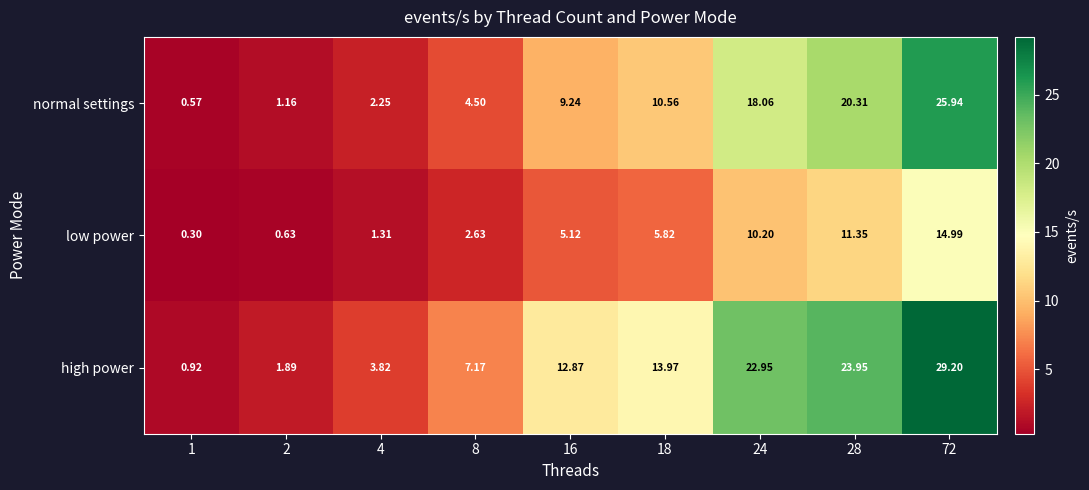

Rank the series by their average value, from highest to lowest.

high power, normal settings, low power